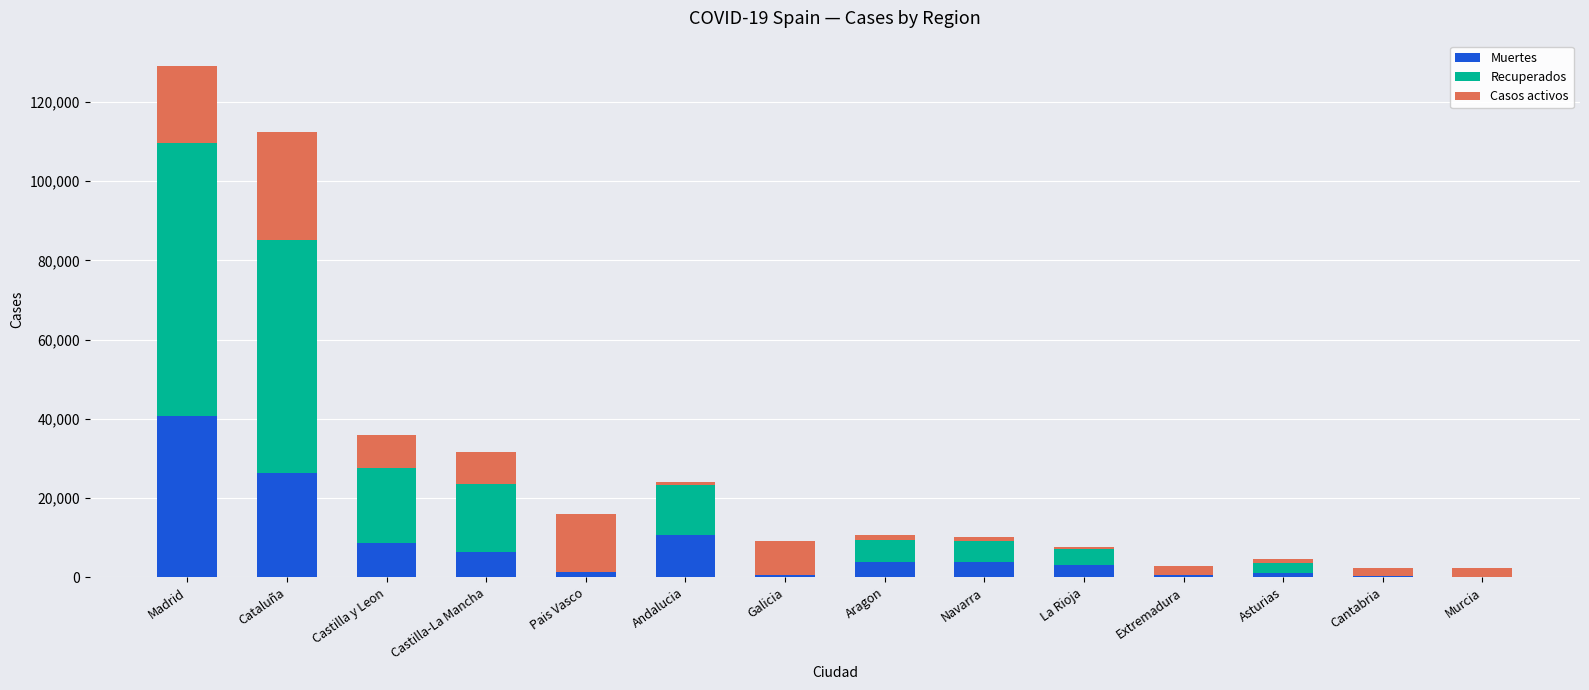

At which category is the sum across all series the highest?

Madrid